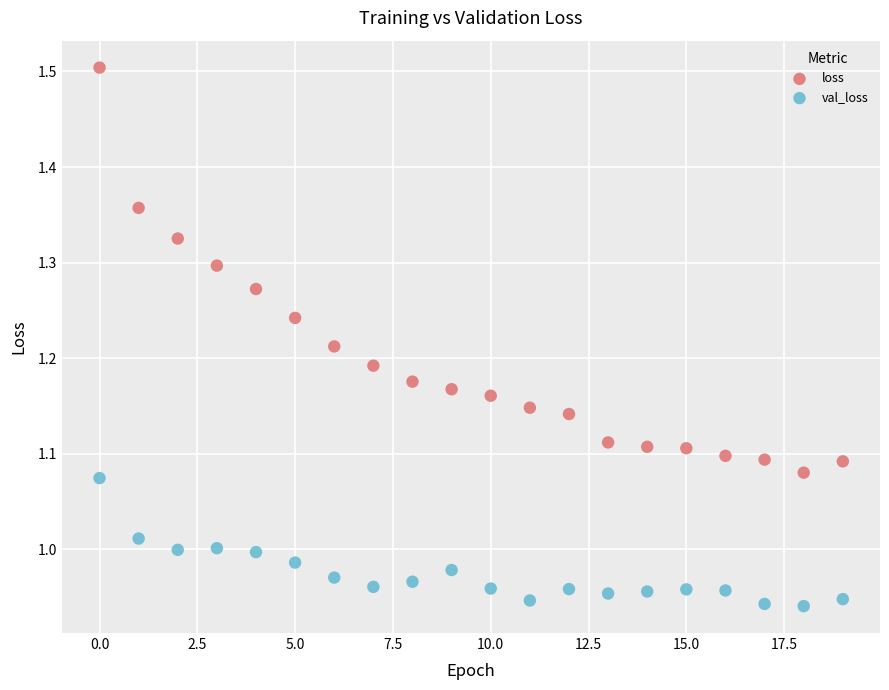

Which series reaches the maximum Y coordinate?

loss